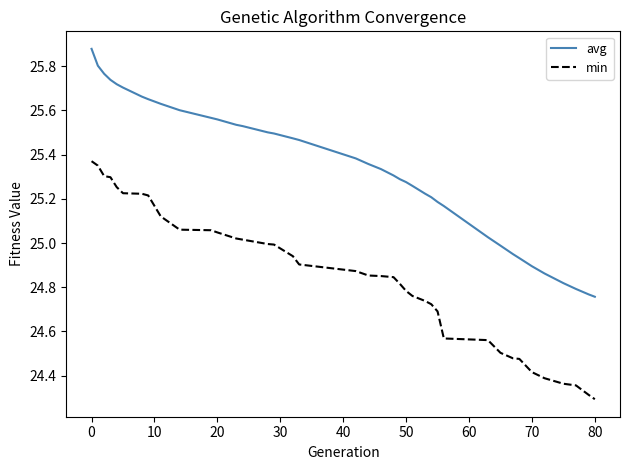

List the series in order of their overall mean, highest first.

avg, min